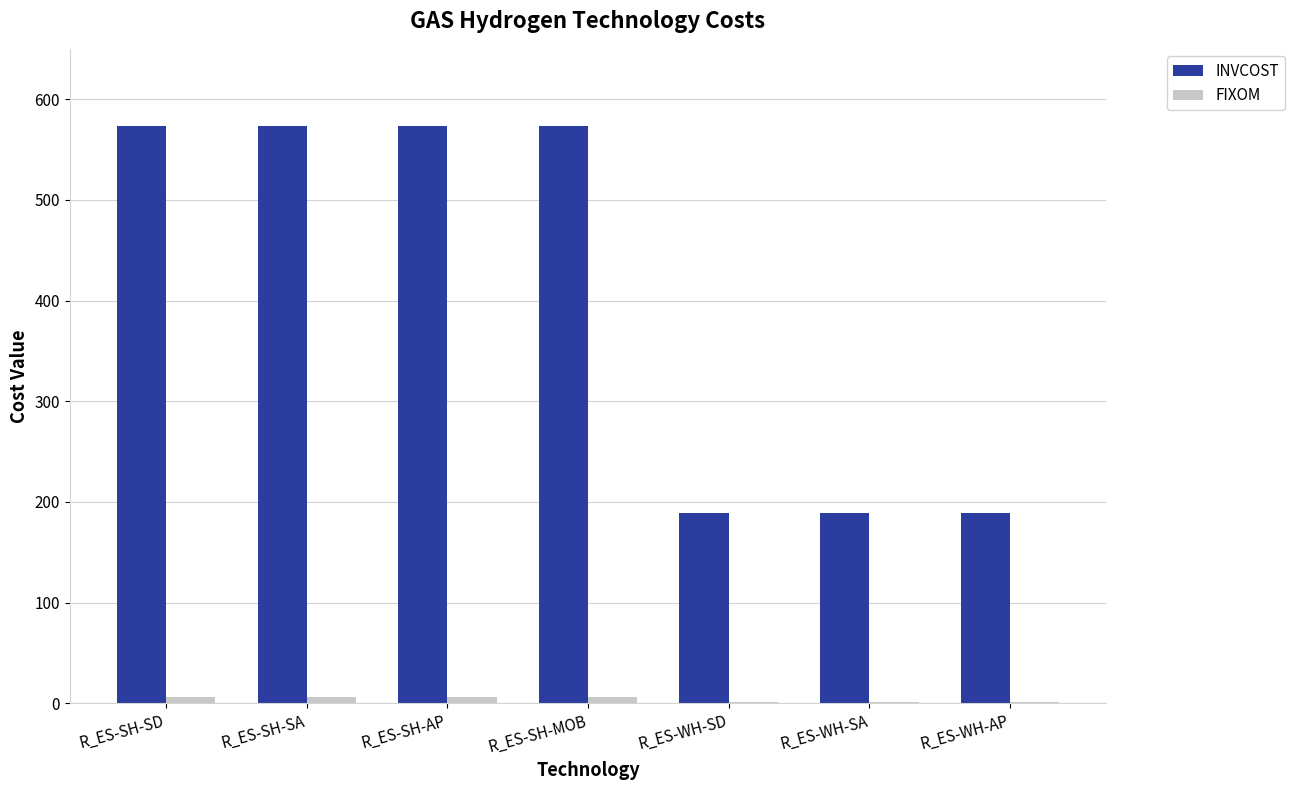

What is the spread (max minus min) of values at R_ES-SH-SA?

567.7